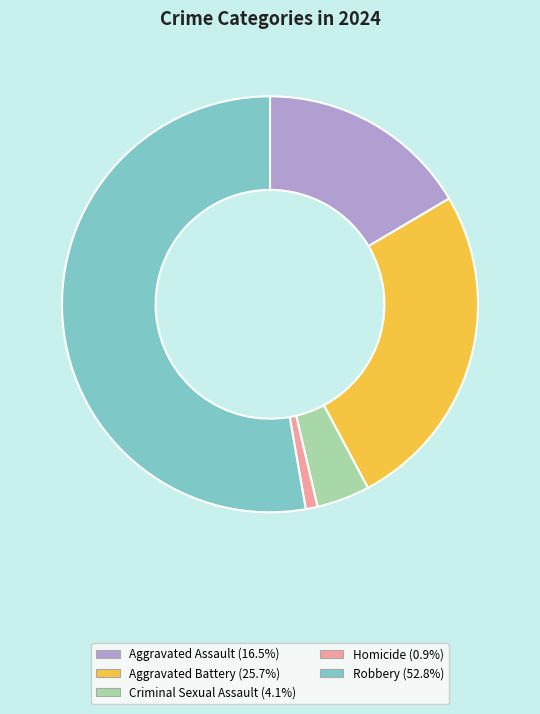

What is the ratio of the value at Aggravated Battery (25.7%) to the value at Aggravated Assault (16.5%)?

1.6